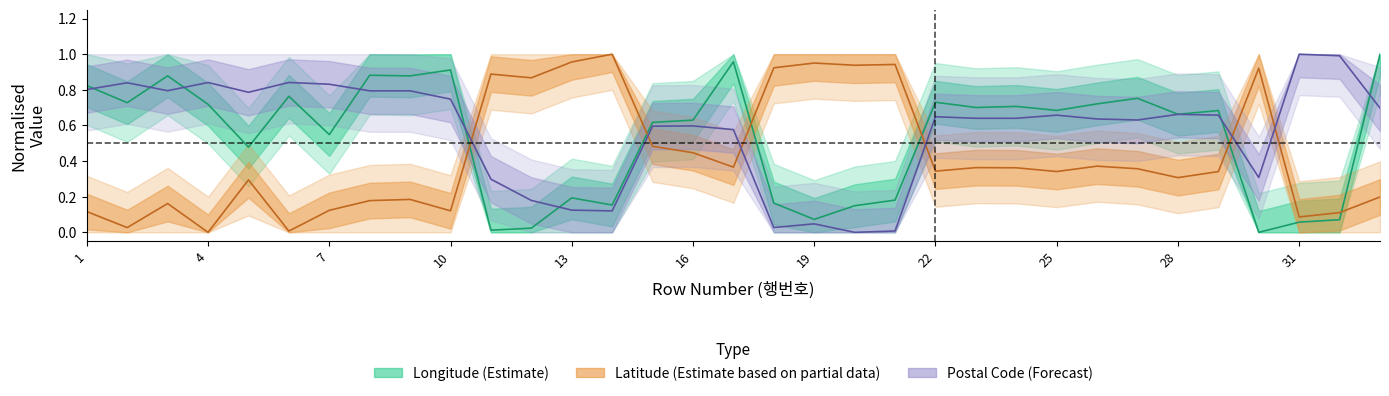

Is it true that latitude equals 0.2 at 10?

False